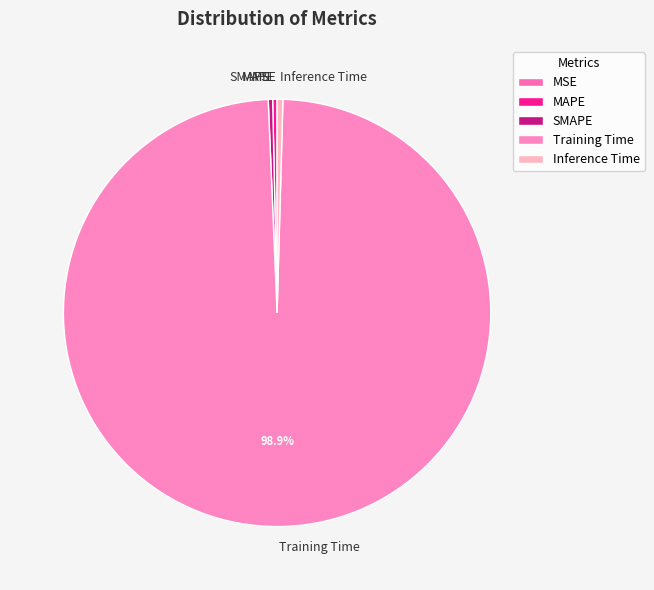

What is the largest slice in the pie chart?

Training Time